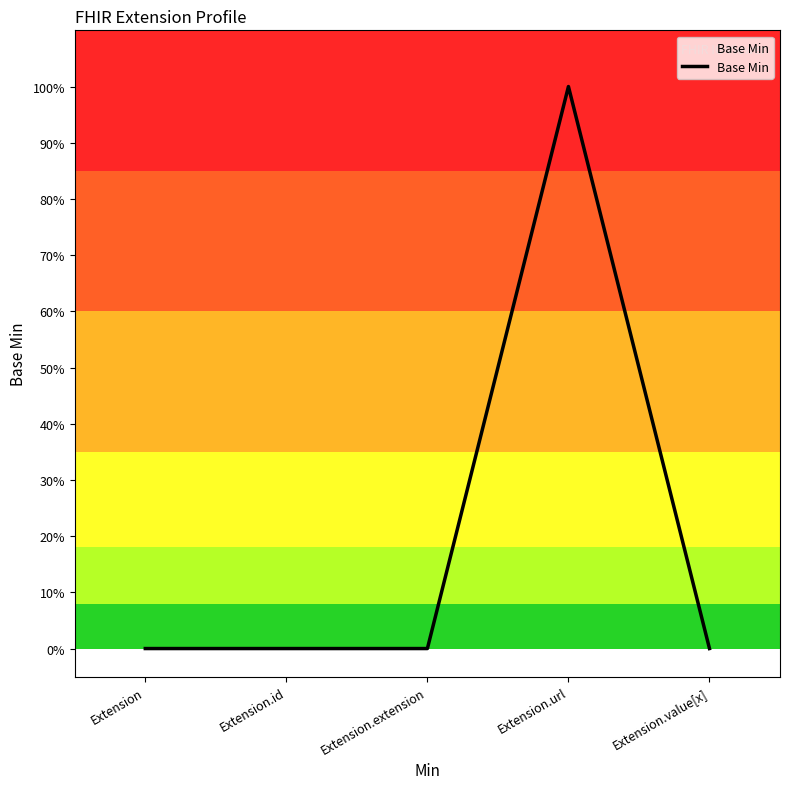

Count the values in the range 0 to 1.

5